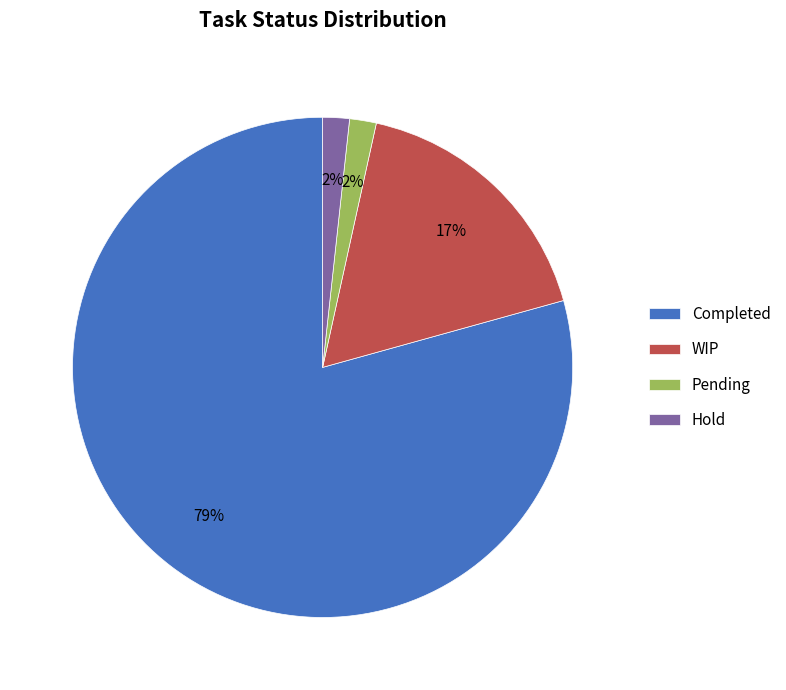

Do WIP and Completed together represent more than half of the pie?

Yes